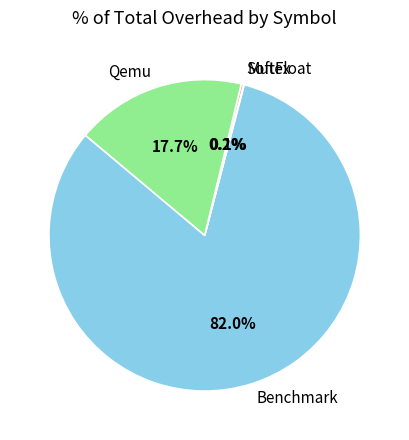

Which slice is the largest?

Benchmark